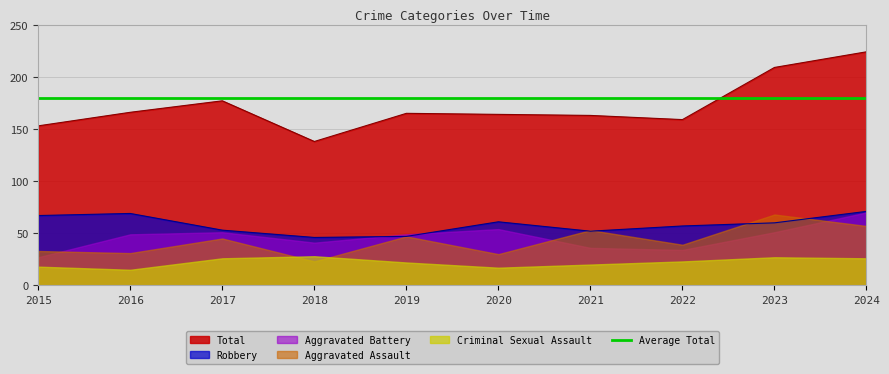

At which category is the sum across all series the highest?

2024